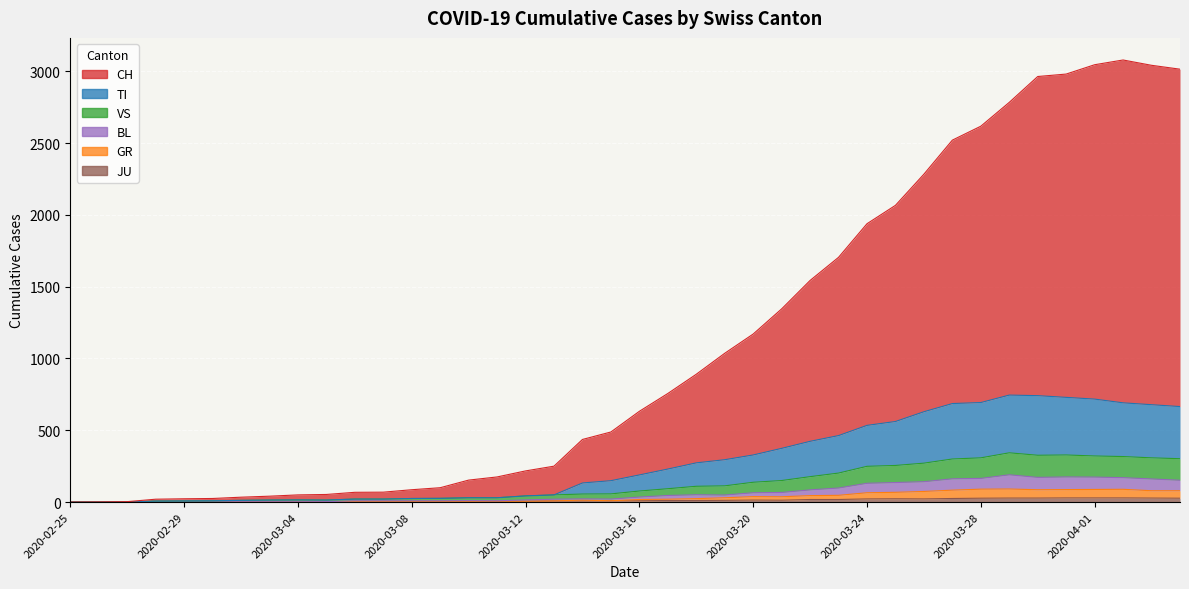

What is the label of the 7th point from the left?

2020-03-02